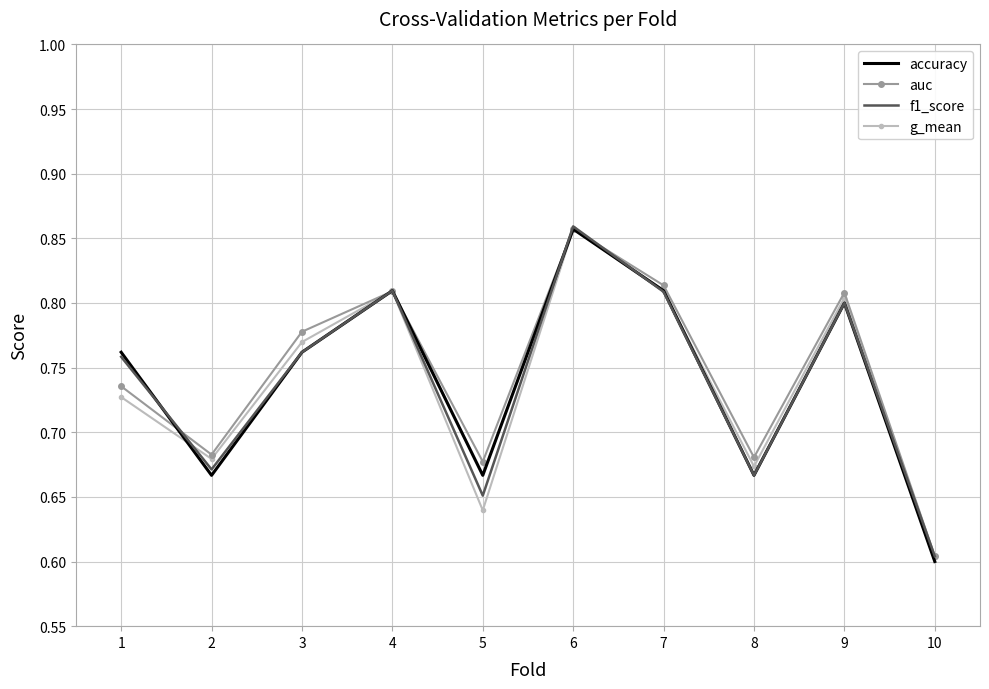

At which category does the chart reach its peak across all series?

6